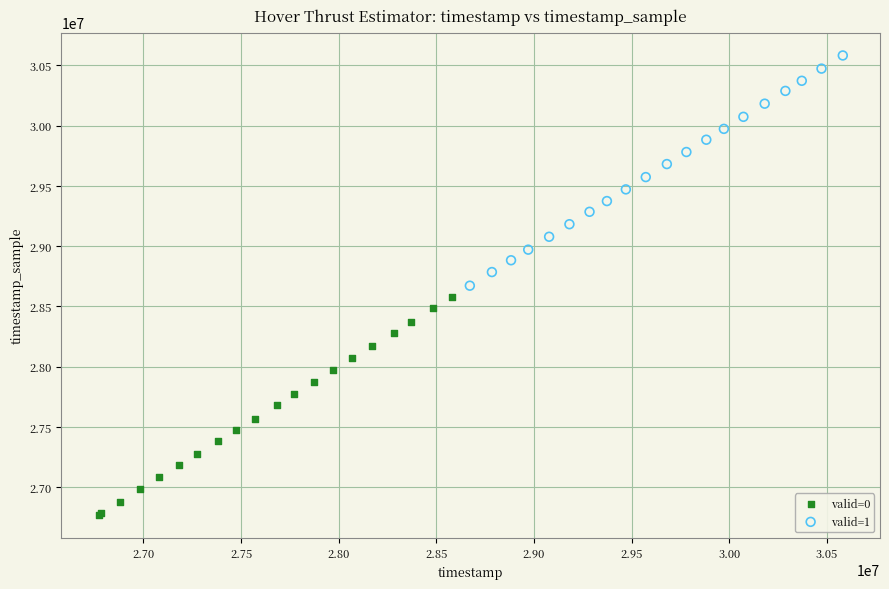

Which series contains the lowest Y value?

valid=0